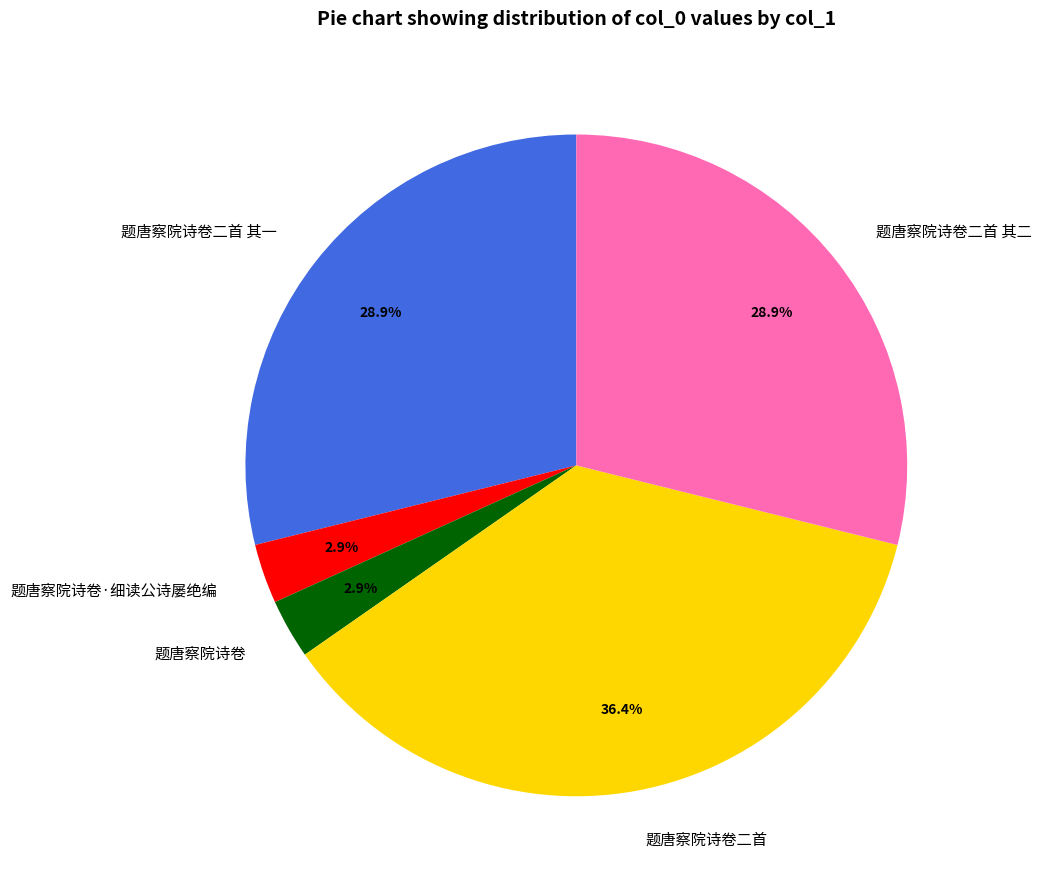

Which has a higher value, 题唐察院诗卷·细读公诗屡绝编 or 题唐察院诗卷二首?

题唐察院诗卷二首